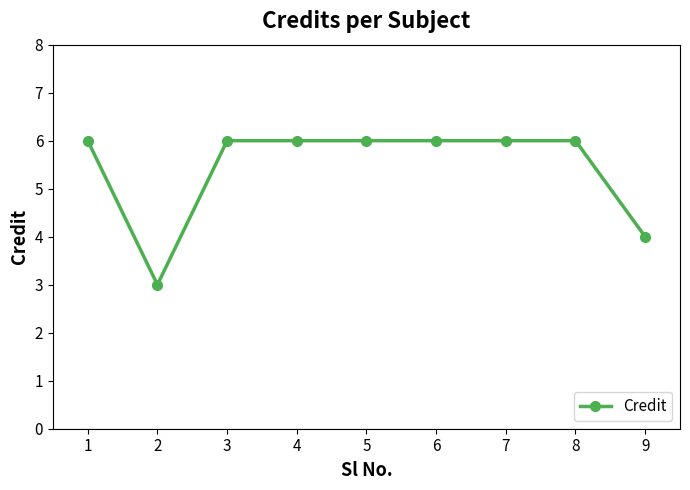

The value at 1 is 3. True or false?

False